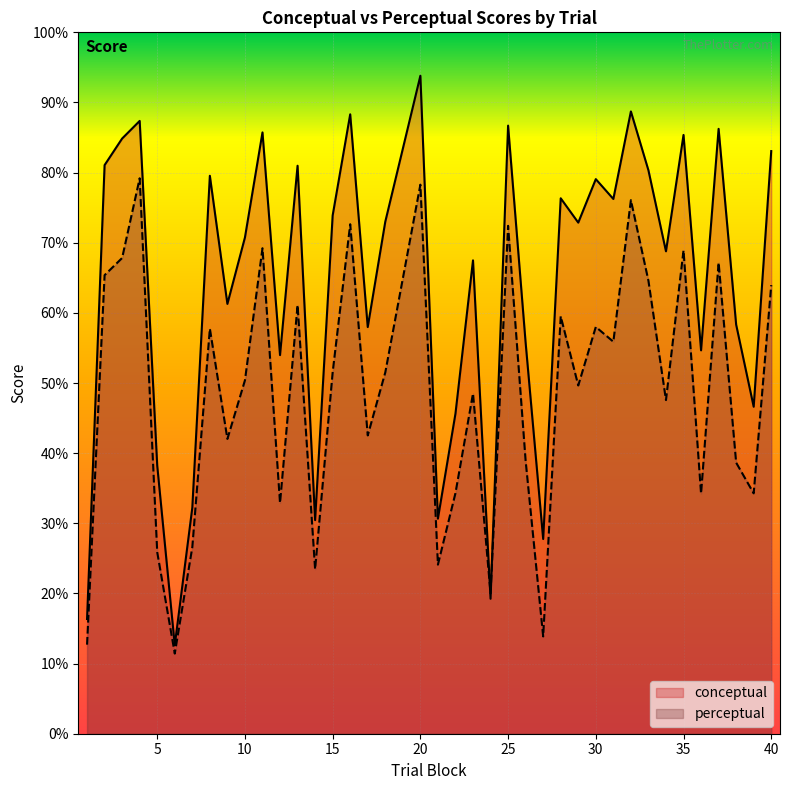

Where is the first local maximum for perceptual?

4